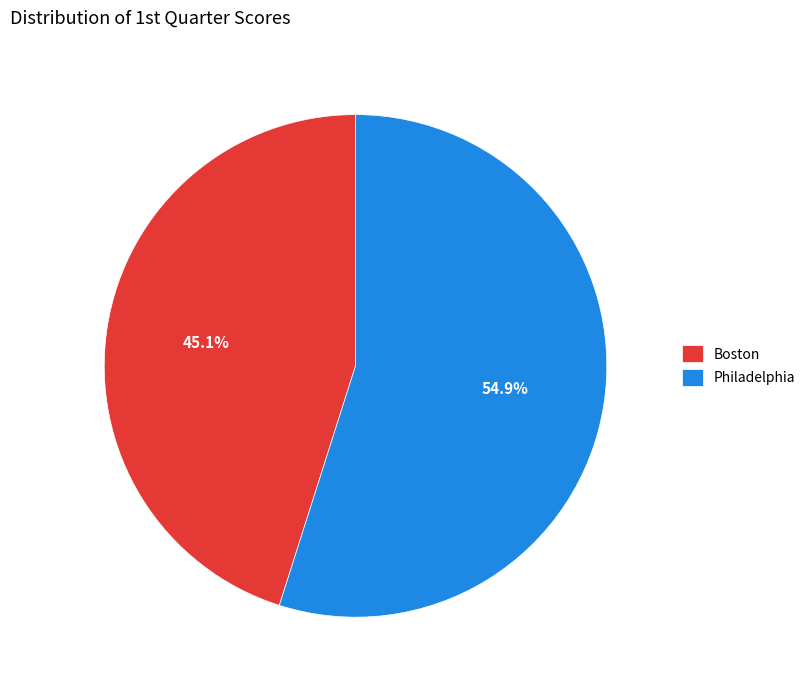

Rank the categories by value from lowest to highest.

Boston, Philadelphia